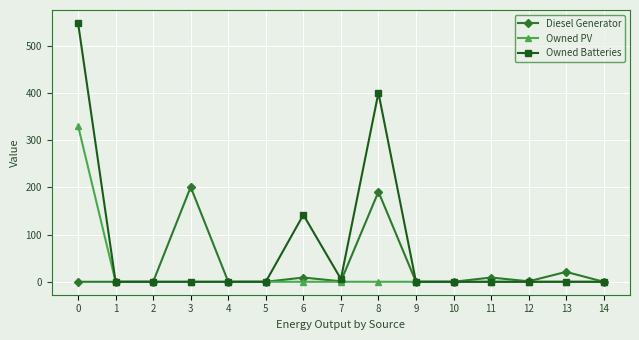

Between 5 and 13, which series saw the biggest shift?

Diesel Generator